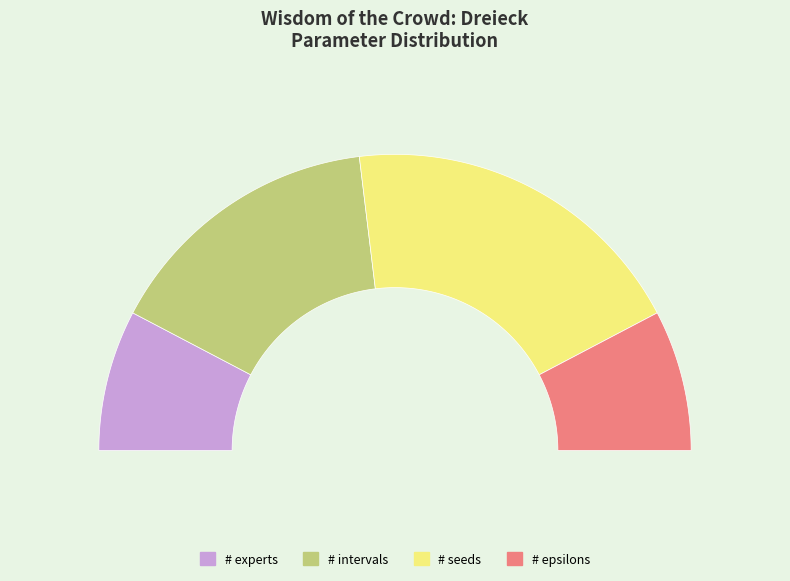

To the nearest percent, what is the difference between the largest and smallest slice percentages?

23%